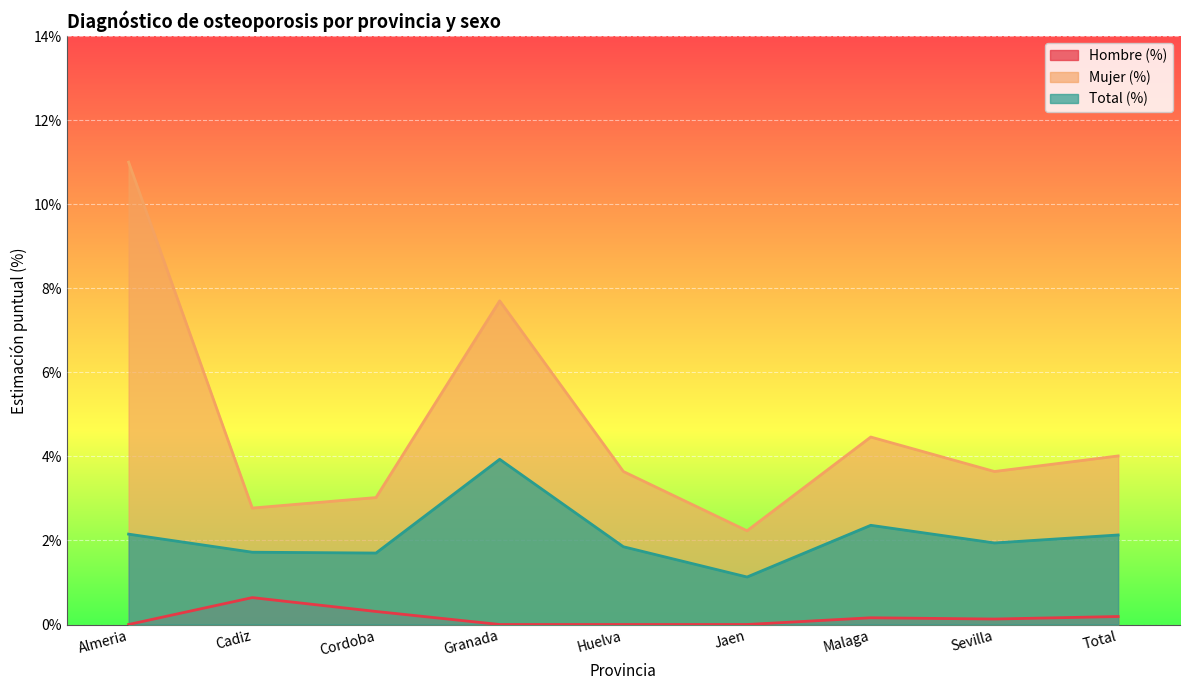

How many lines are shown in the chart?

3